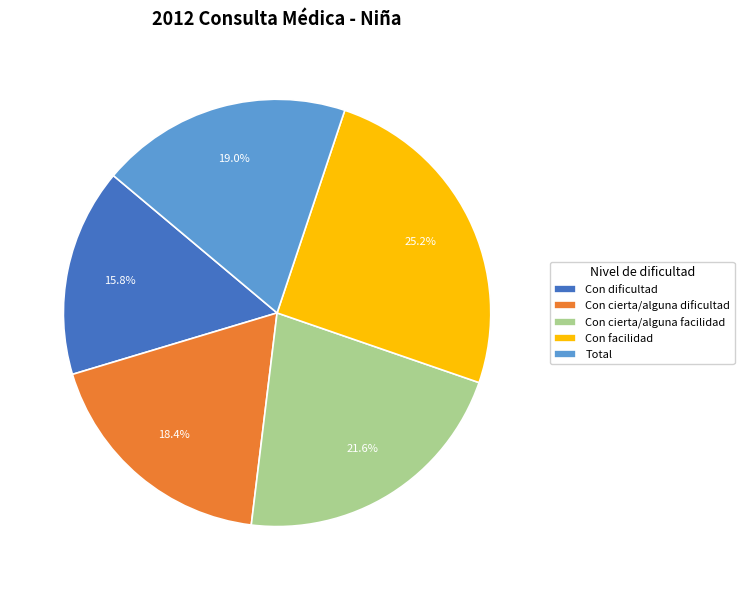

Between Total and Con cierta/alguna dificultad, which is larger?

Total